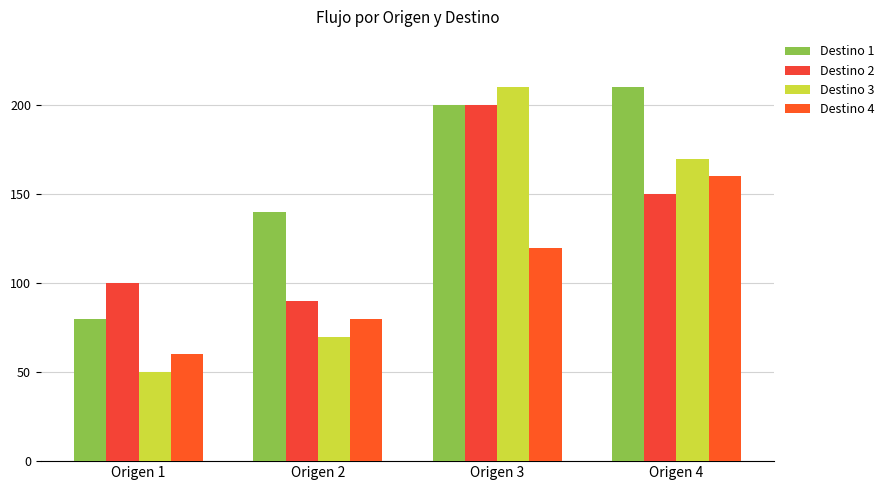

Does the chart contain any negative values?

No